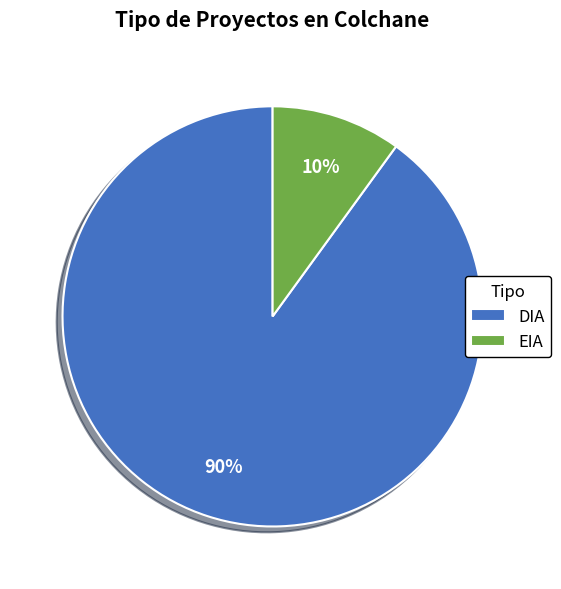

Between DIA and EIA, which is larger?

DIA